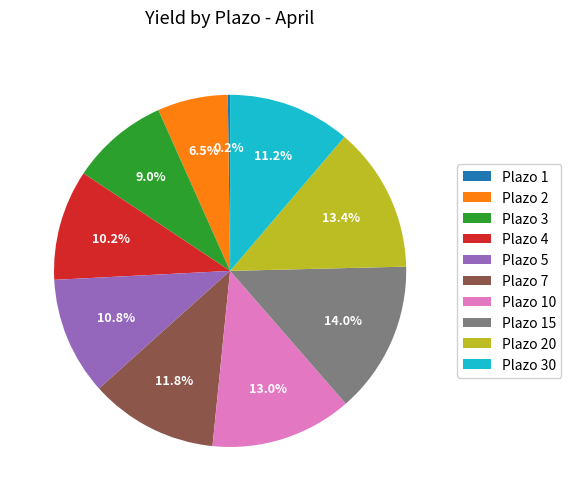

Does any single category account for the majority?

No